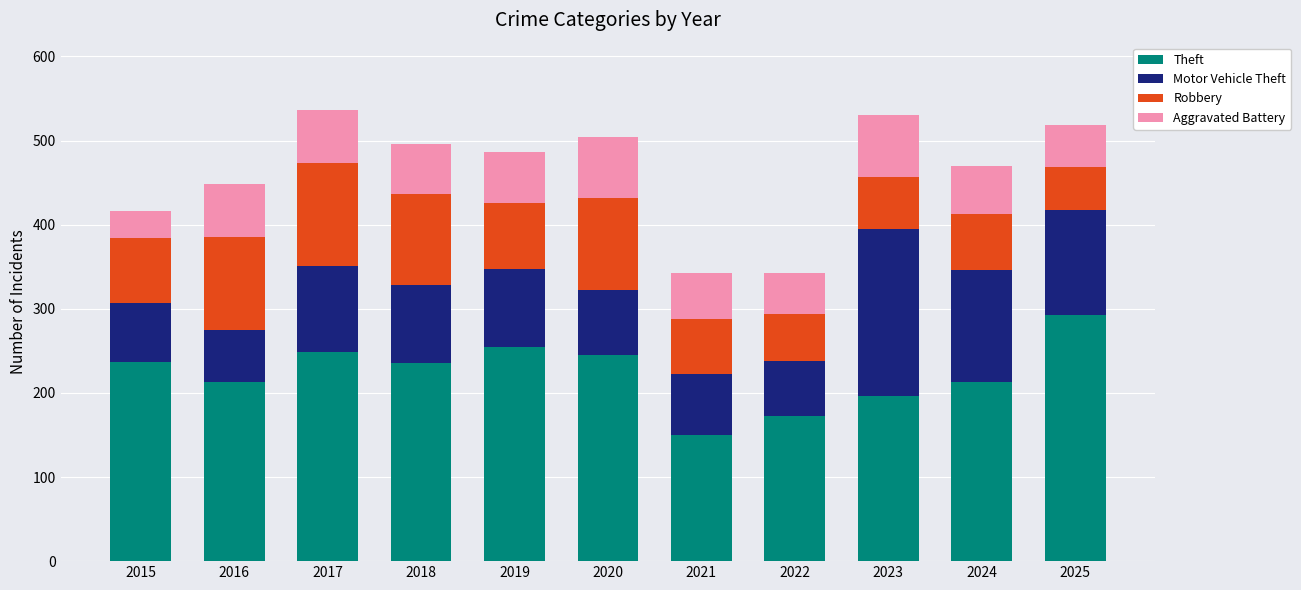

What is the average value of the Theft series?

223